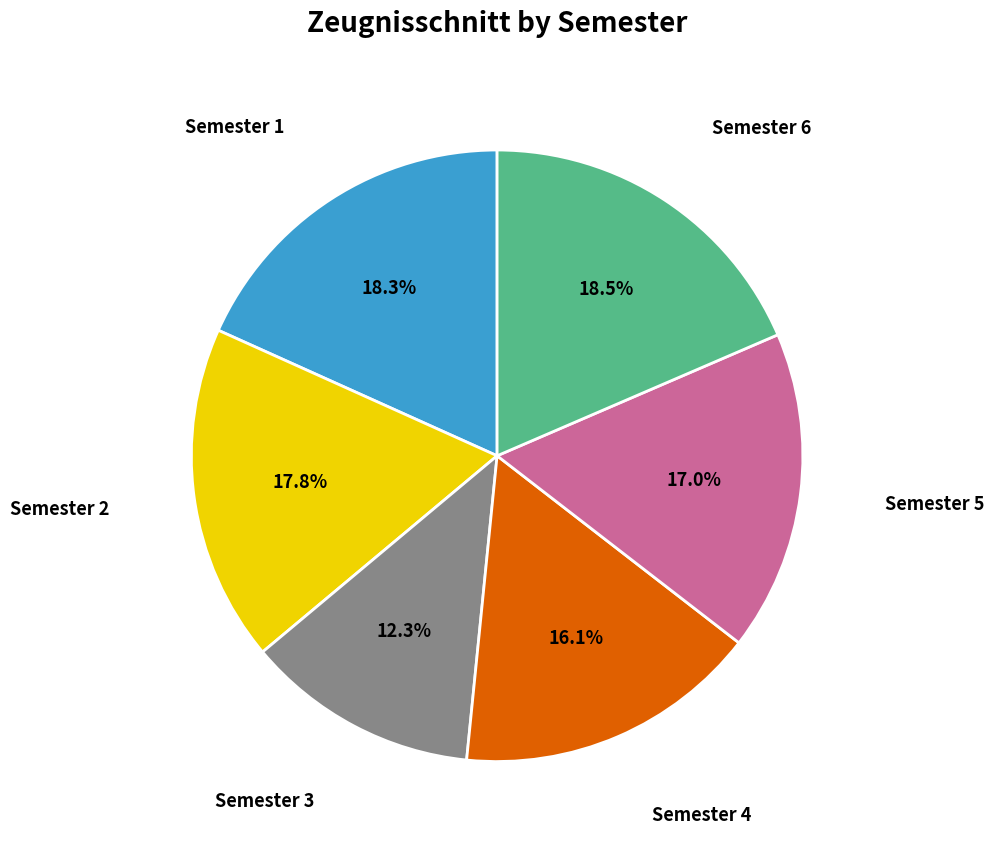

To the nearest percent, what is the difference between the Semester 4 and Semester 1 slice percentages?

2%